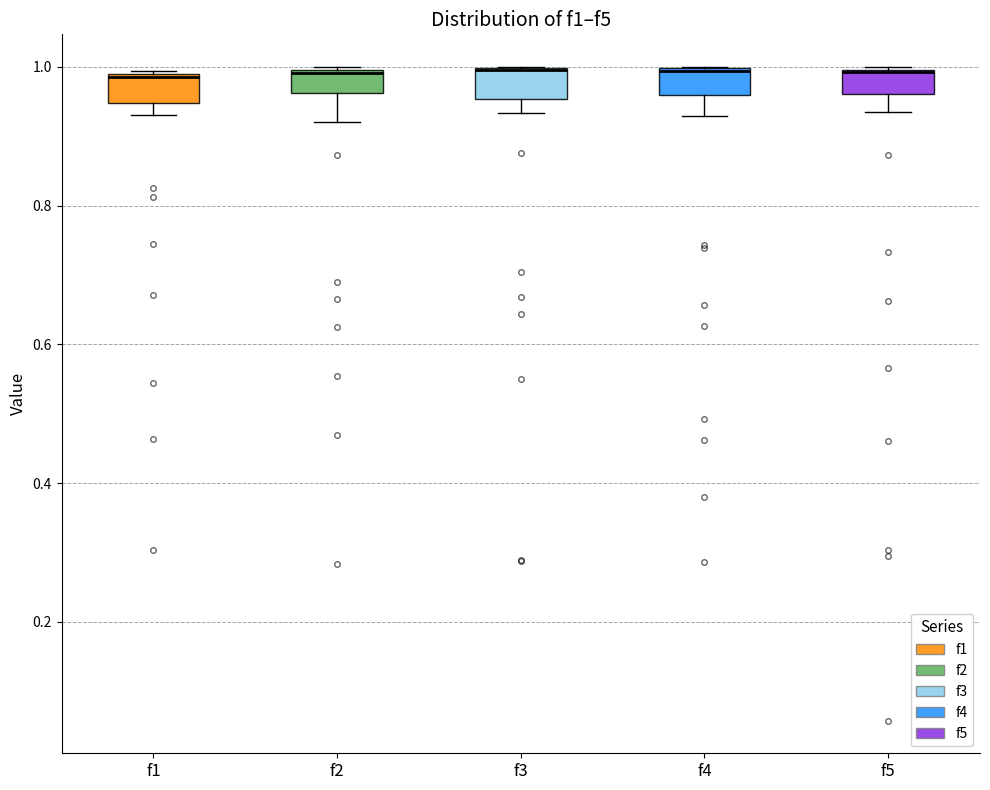

Where is the upper edge of the box for f4 on the y-axis? The values are not printed on the chart, so give them approximately, as read against the axis.

1.00